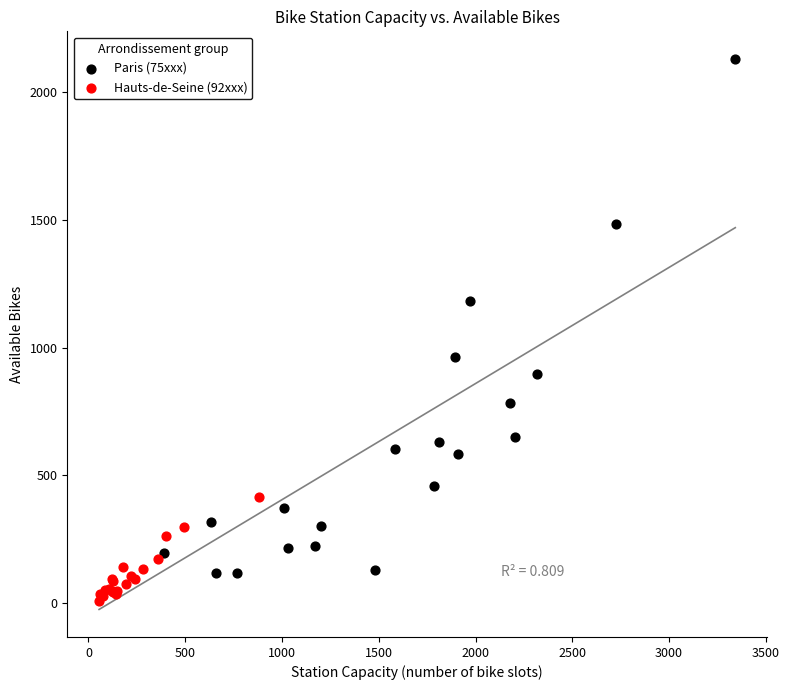

Which series reaches the minimum Y coordinate?

Hauts-de-Seine (92xxx)